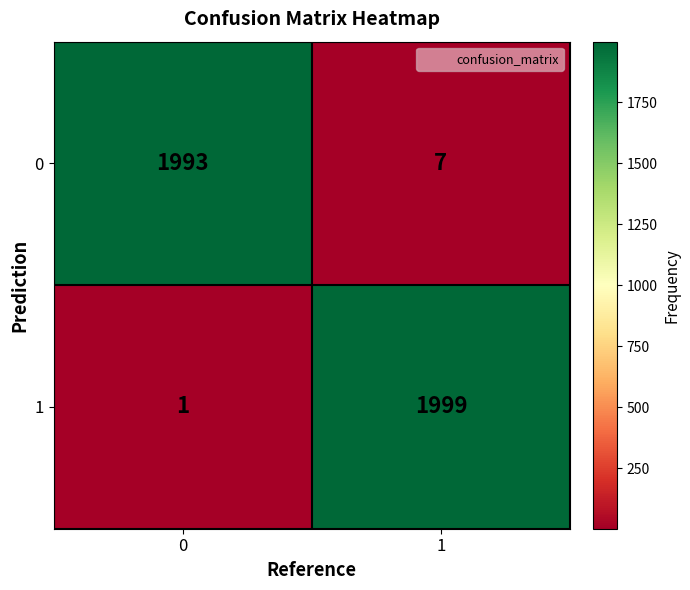

What is the total value across all series at 1?

2006